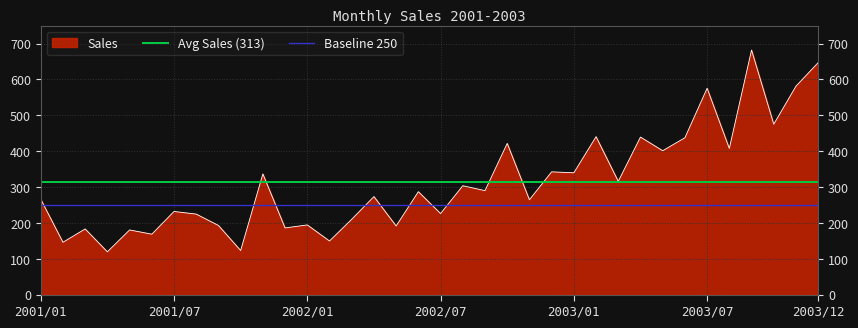

What is the lowest value of the Sales series?

119.3